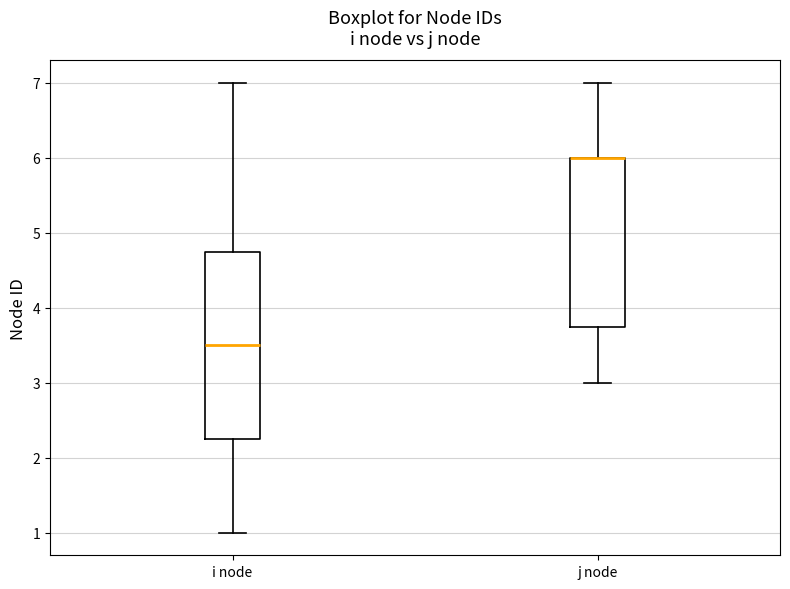

Reading left to right, read every box against the y-axis: the position of its median line, the range the box covers, and the ends of its whiskers. The values are not printed on the chart, so give them approximately, as read against the axis.

i node: median 3.5, box 2.3 to 4.8, whiskers 1.0 to 7.0
j node: median 6.0 (drawn on the box's upper edge), box 3.8 to 6.0, whiskers 3.0 to 7.0